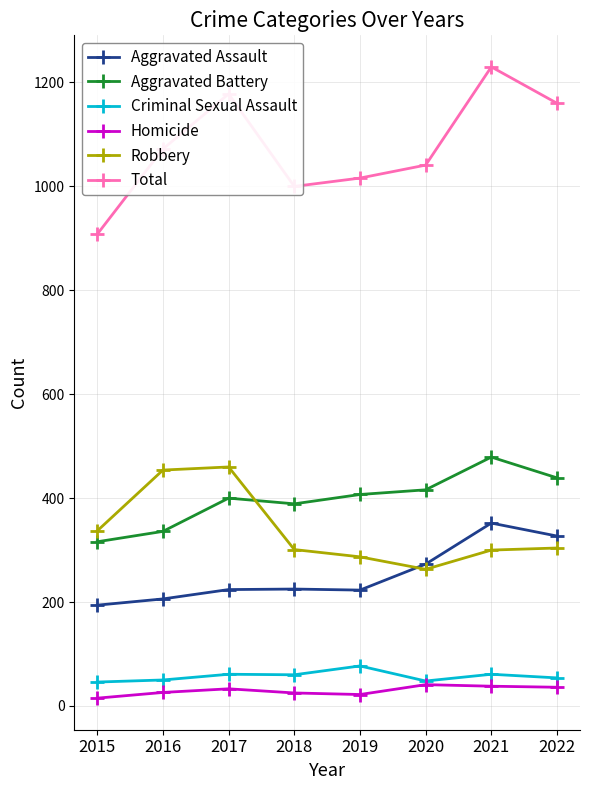

True or false: Aggravated Assault and Aggravated Battery cross at least once.

False